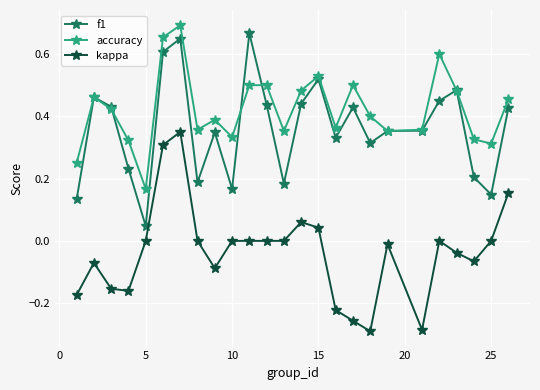

How many interior local valleys does the accuracy series have?

7